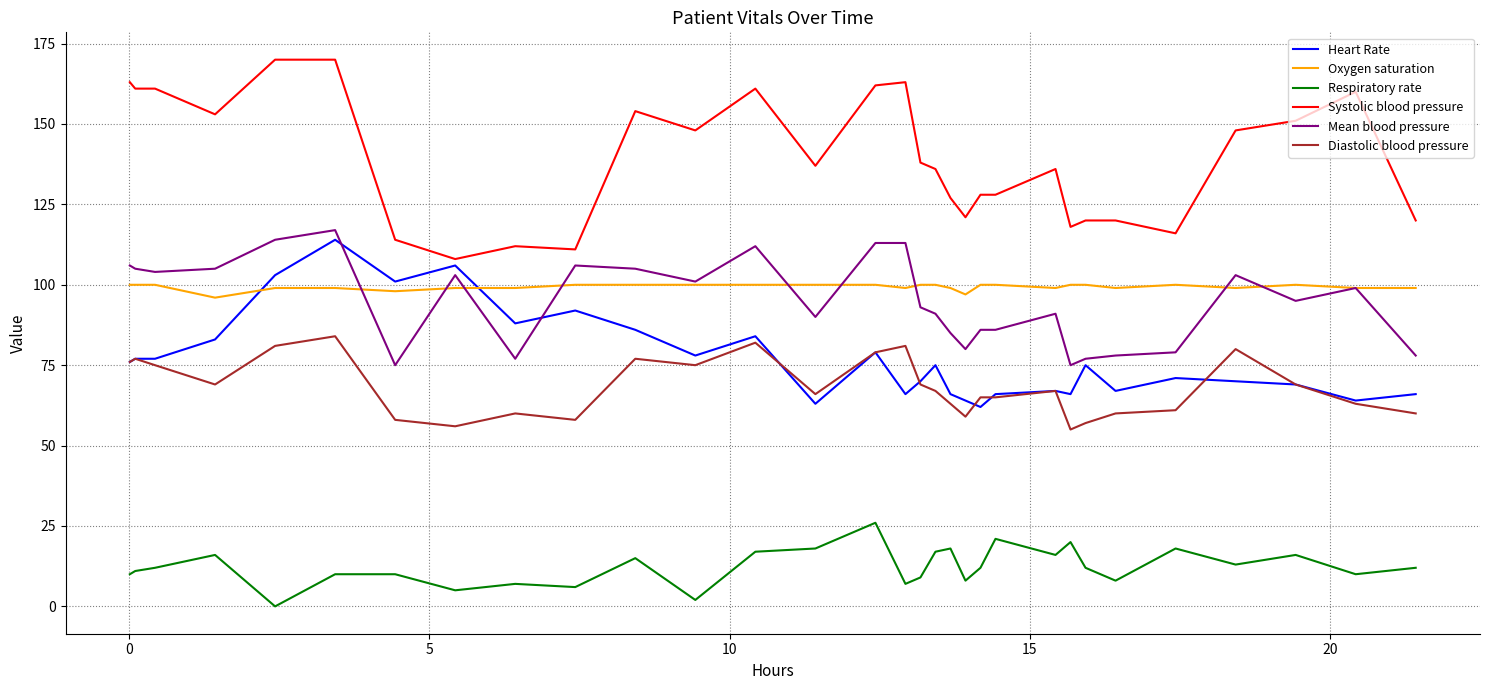

Which series has the largest total across all categories?

Systolic blood pressure